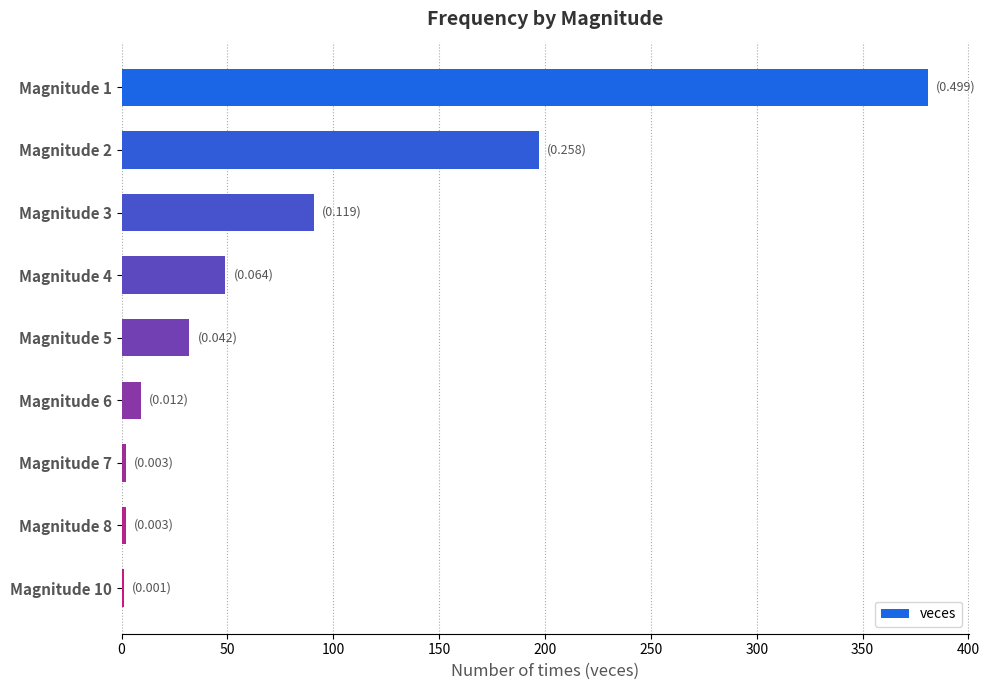

How many data points does each series have?

9